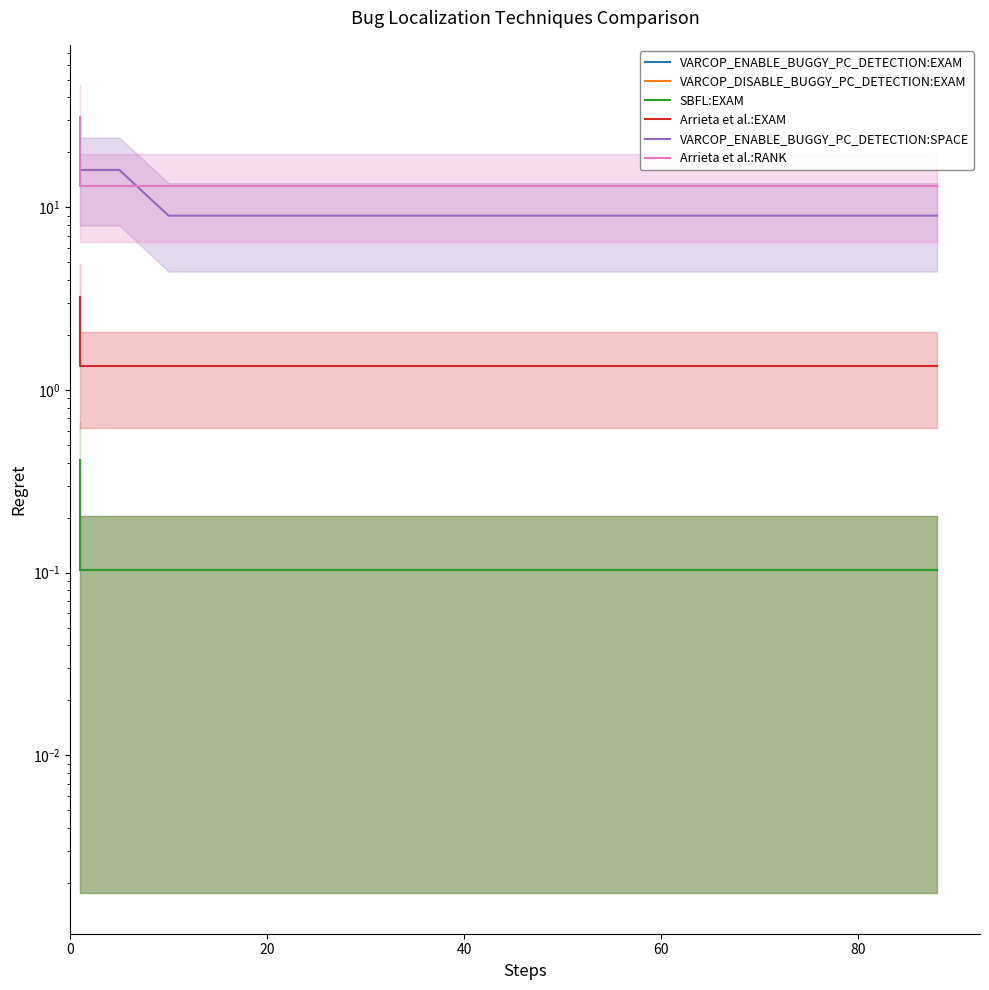

What is the difference between the second highest and minimum values in the VARCOP_ENABLE_BUGGY_PC_DETECTION:SPACE series?

7.0